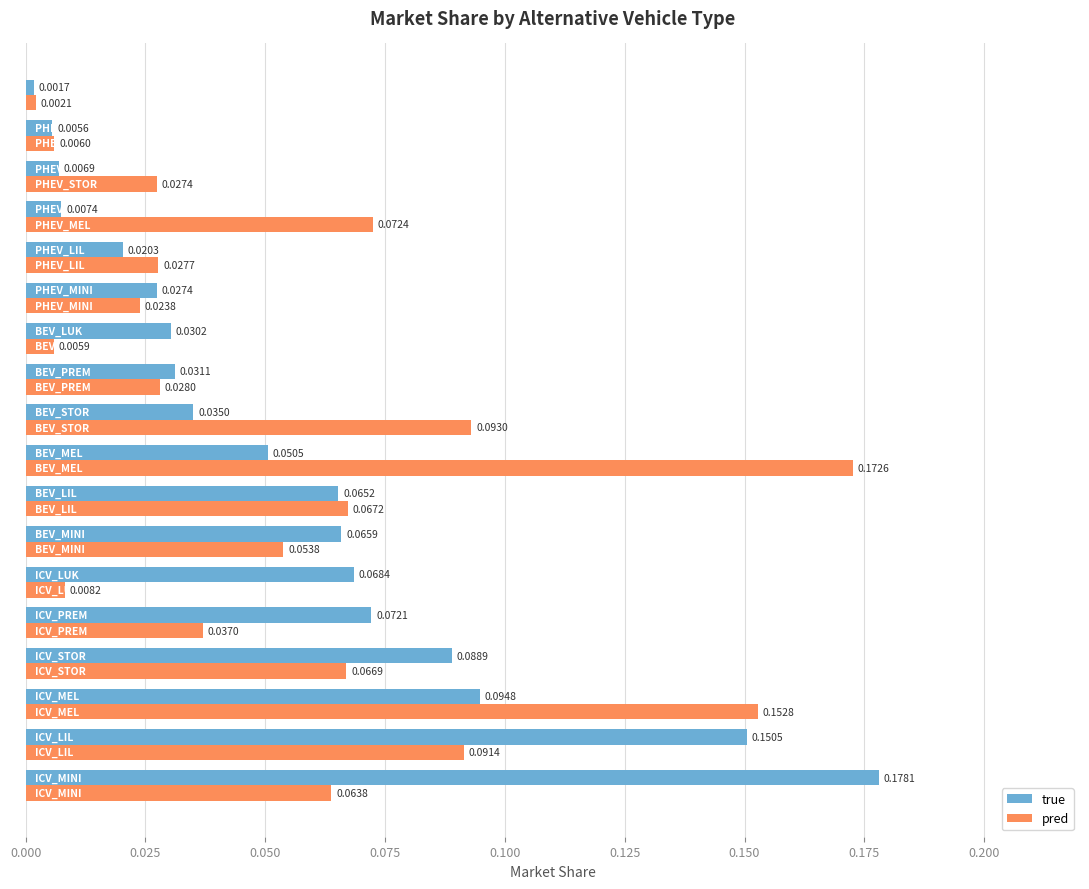

Which series has the widest spread of values?

true